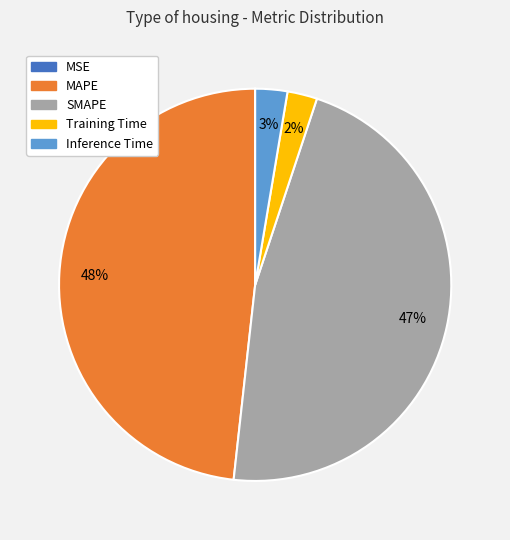

To the nearest percent, what portion does Training Time represent?

2%